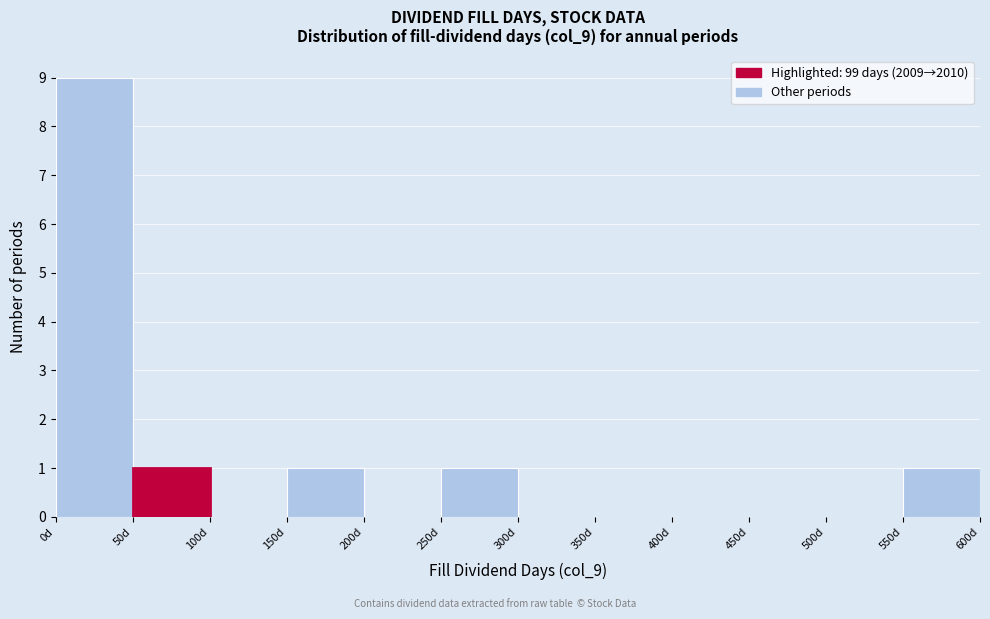

Reading left to right, transcribe this chart: for each bar, give the range it covers on the x-axis and its height. The values are not printed on the chart, so give them approximately, as read against the axis.

0 to 50: 9
50 to 100: 1
100 to 150: 0
150 to 200: 1
200 to 250: 0
250 to 300: 1
300 to 350: 0
350 to 400: 0
400 to 450: 0
450 to 500: 0
500 to 550: 0
550 to 600: 1